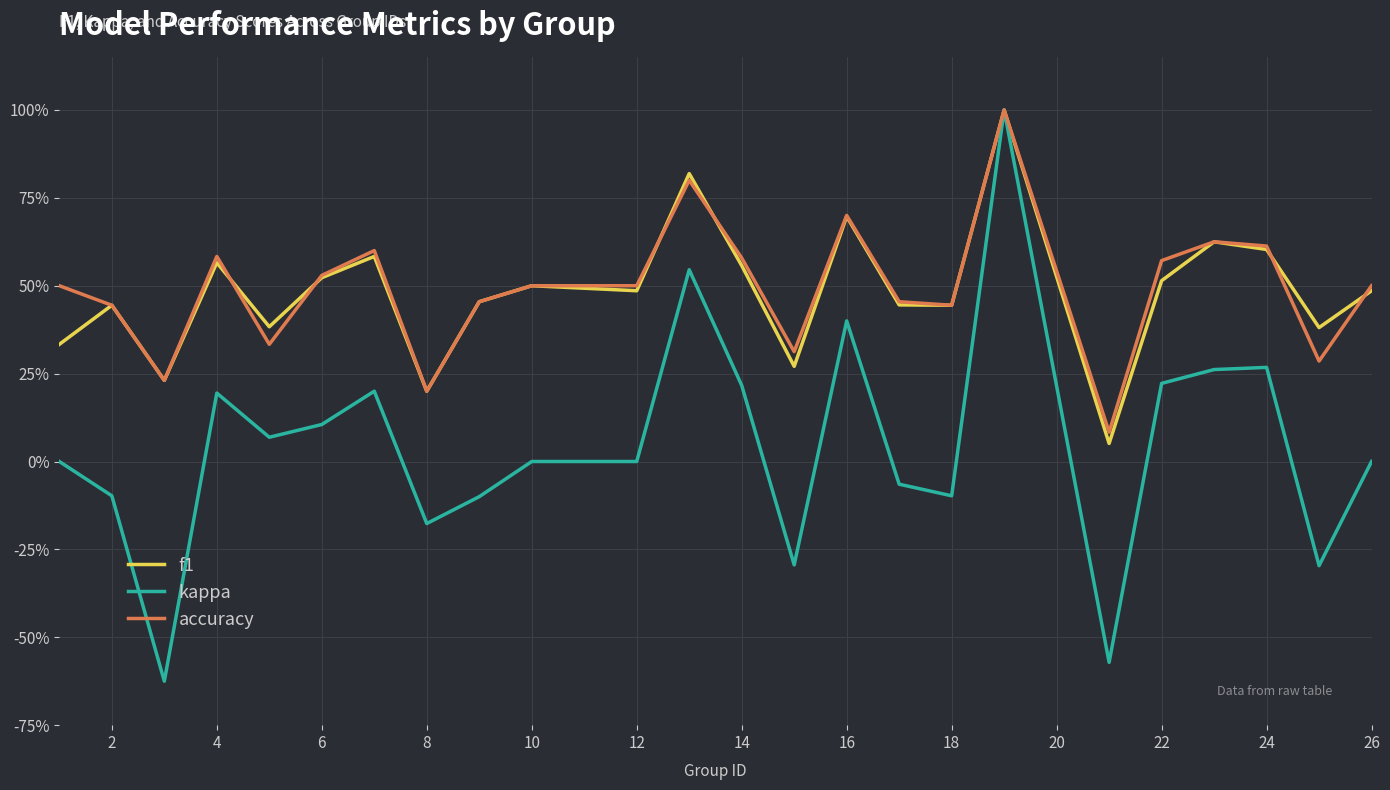

Does the chart display data point markers on the line(s)?

No